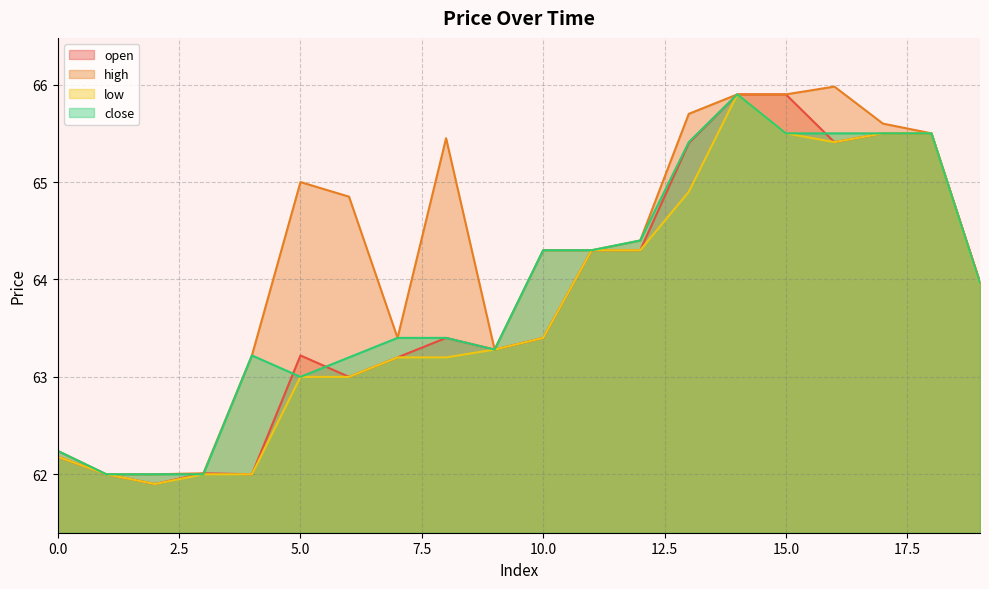

The close series shows 62.0 at 3. True or false?

True